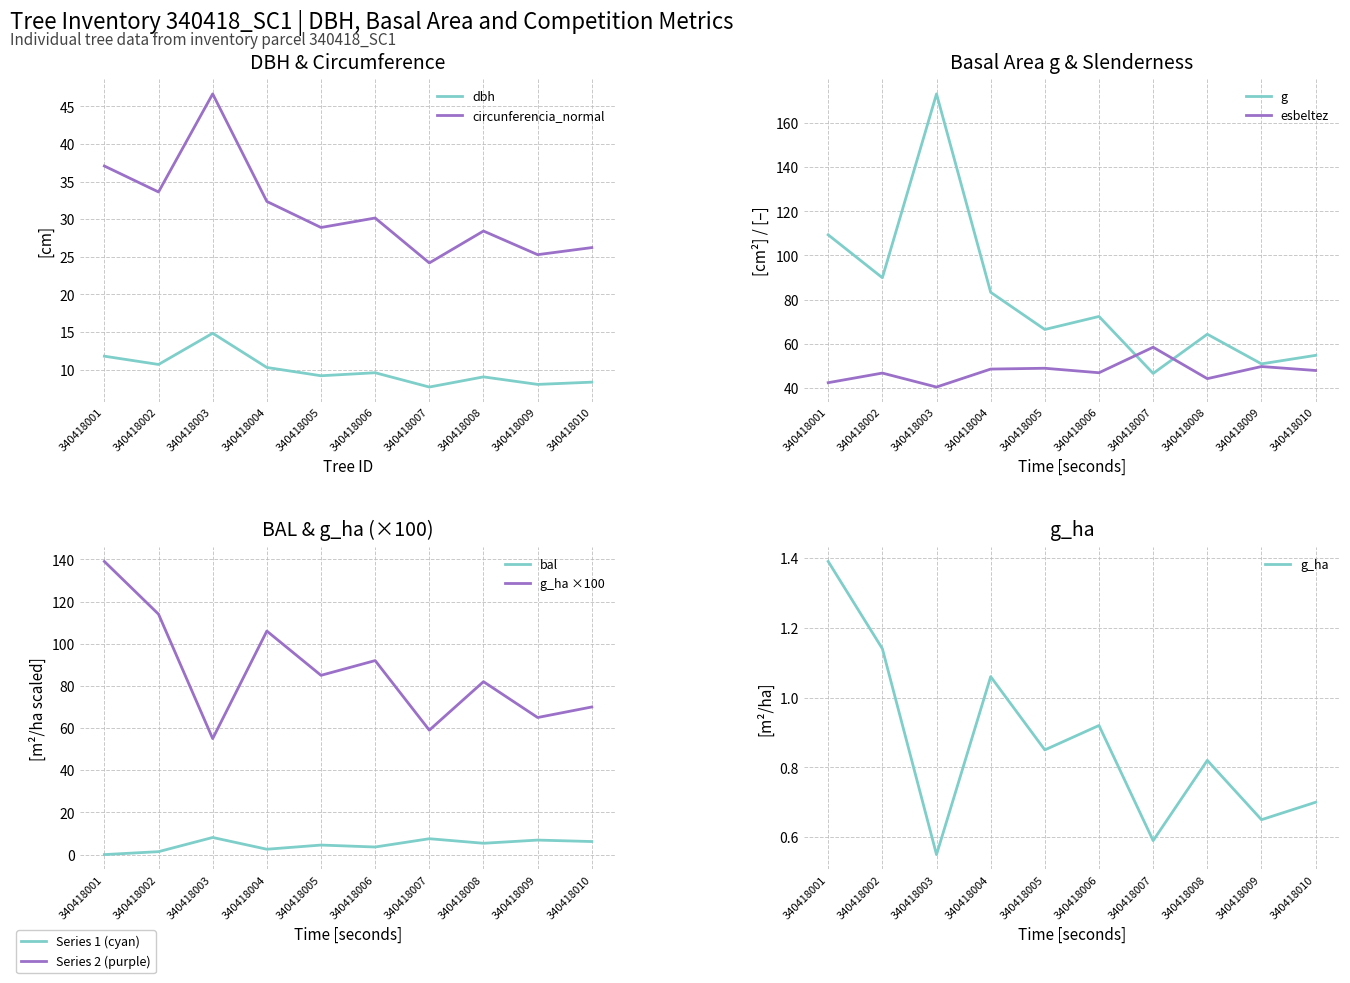

The value of bal at 340418005 is 6.0. True or false?

False